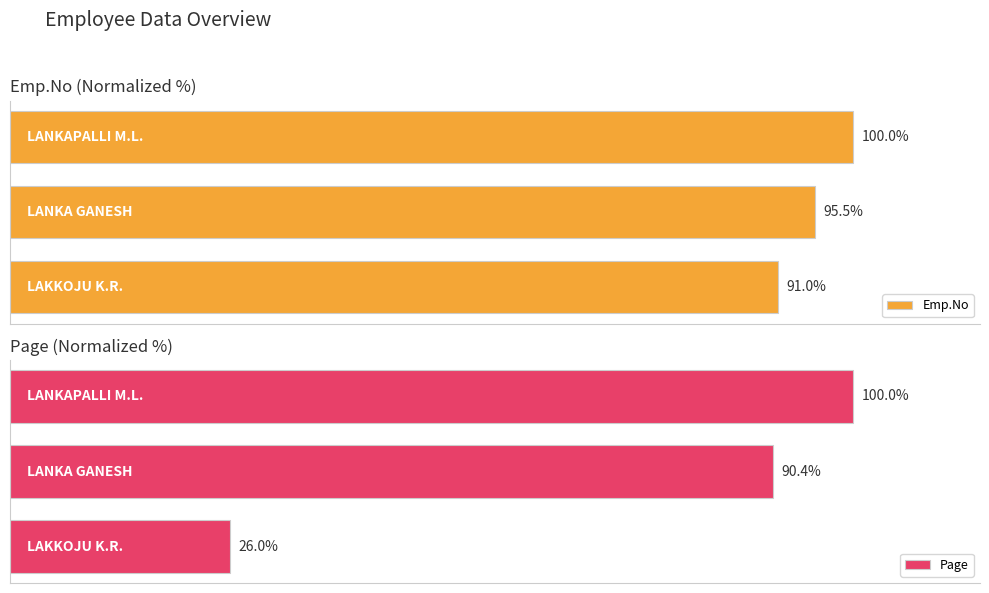

What is the difference between the maximum and minimum values in the Emp.No series?

9.0